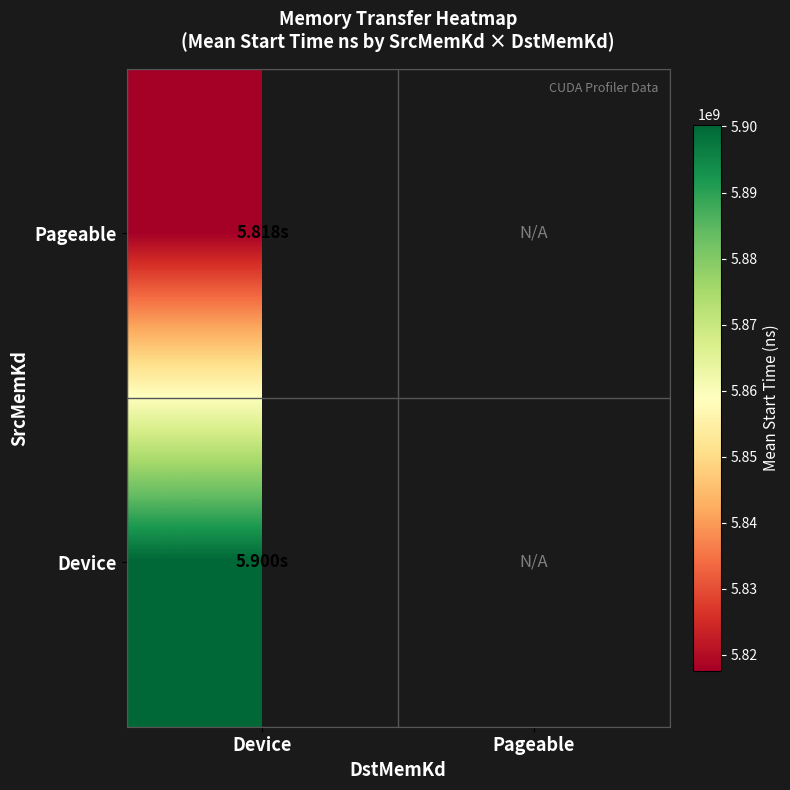

True or false: Device has a value of 5900278989.0 at Device.

True